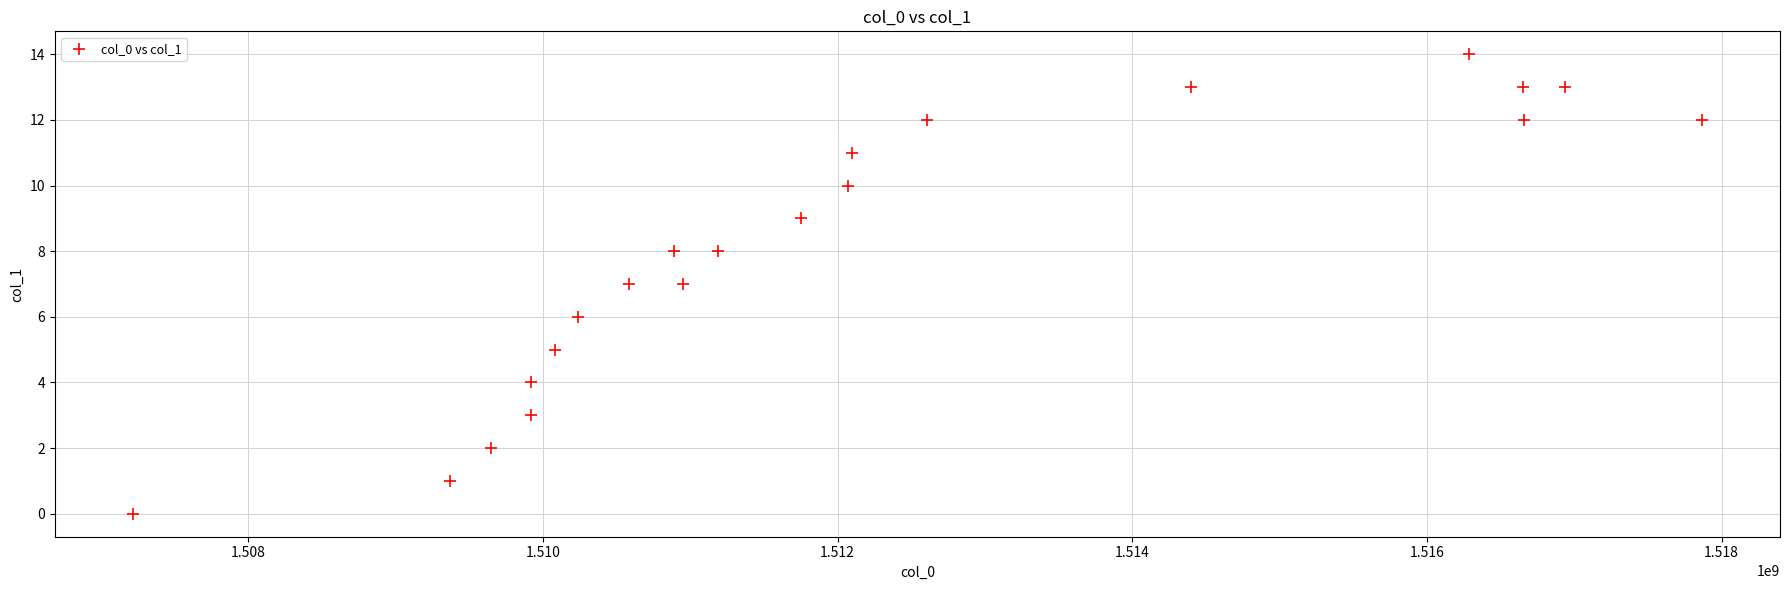

What is the range of Y values (max minus min)?

14